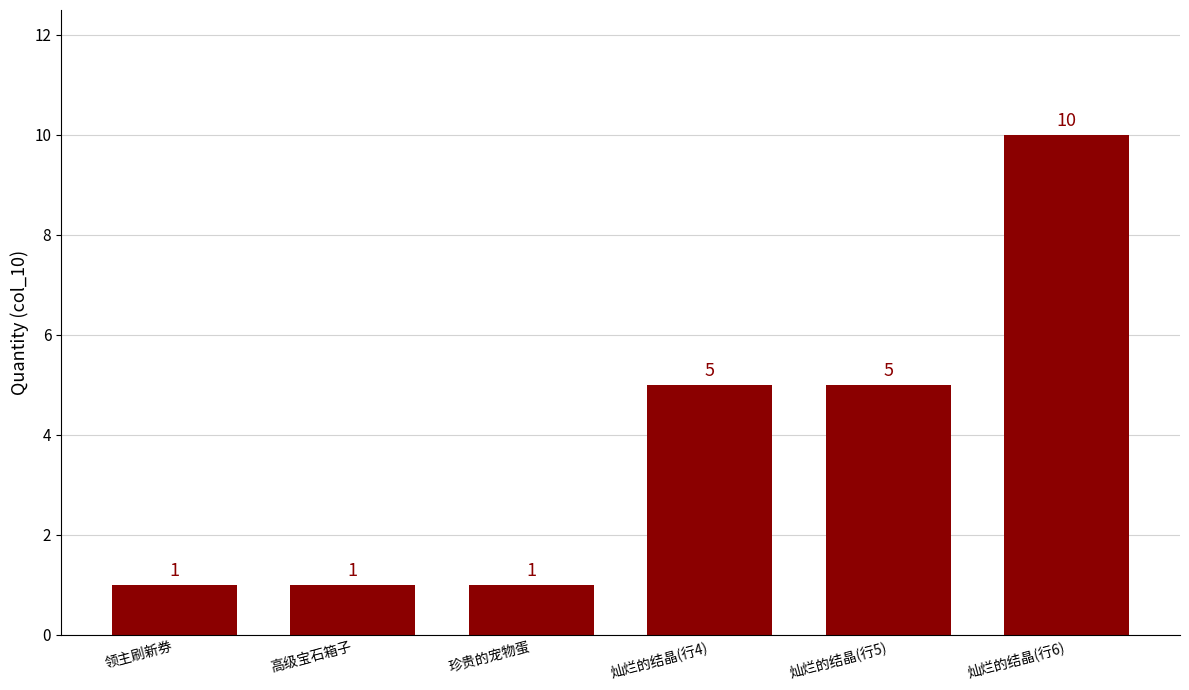

What is the difference between the values at 灿烂的结晶(行5) and 高级宝石箱子?

4